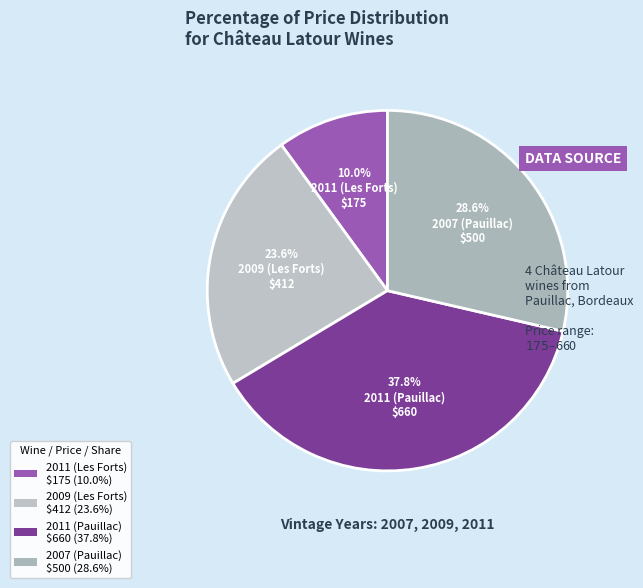

Is it true that 2011 (Les Forts) is 10% of the pie?

True